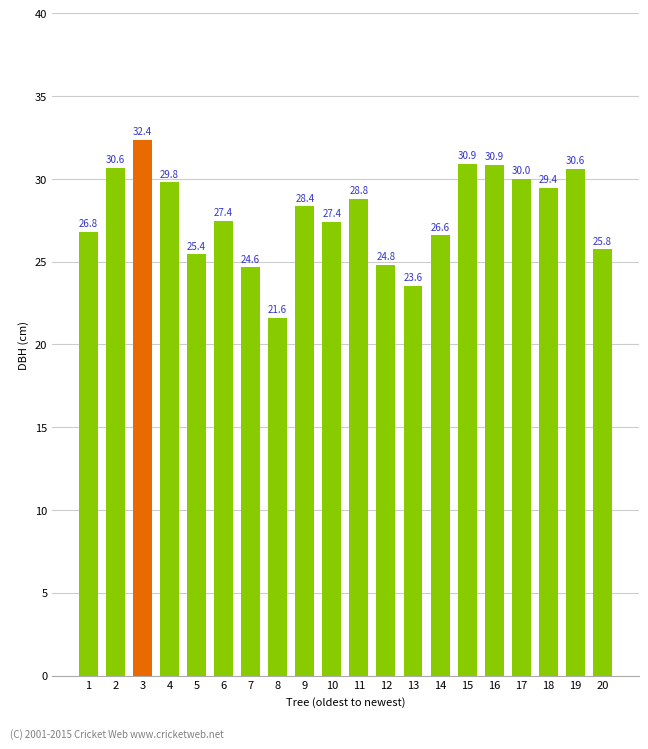

The chart shows a value of 38.8 at 20. True or false?

False